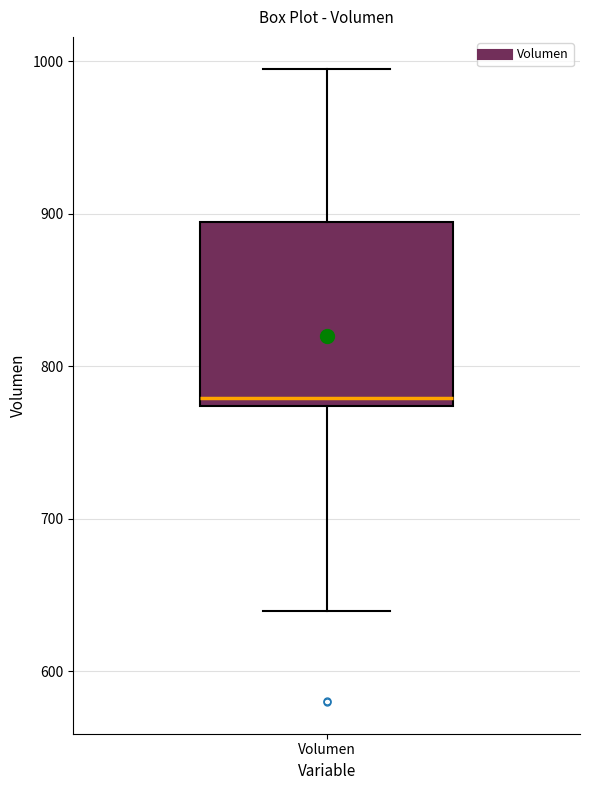

Where does the median line of the box for Volumen sit on the y-axis? The values are not printed on the chart, so give them approximately, as read against the axis.

780